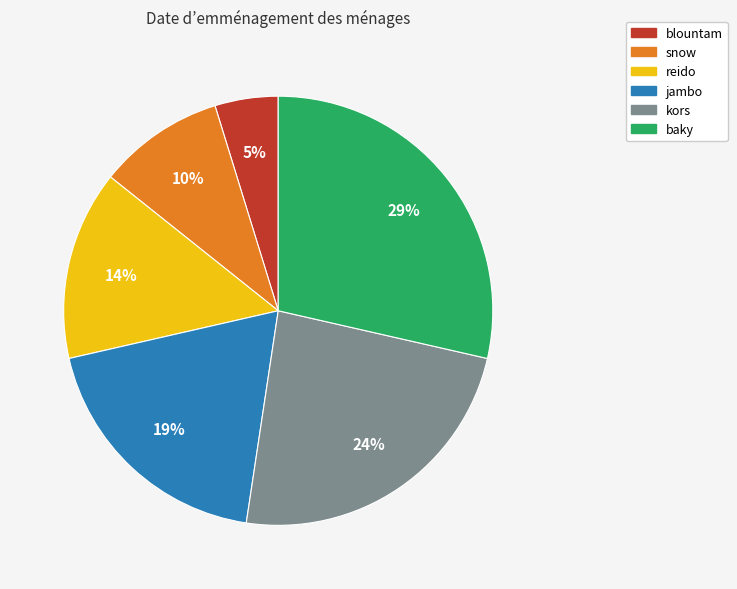

Do reido and snow together represent more than half of the pie?

No